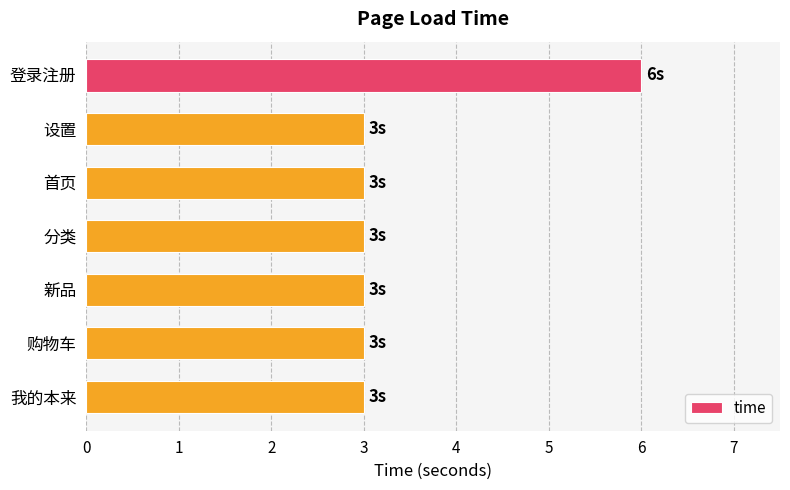

True or false: the data shows 9 at 登录注册.

False